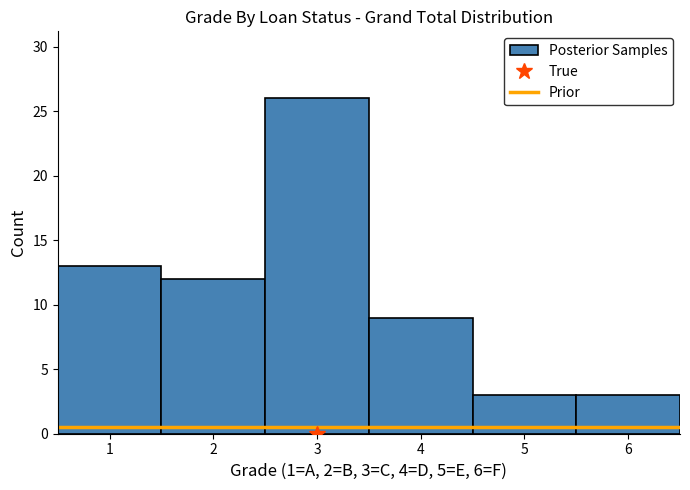

Over which range of the x-axis is the bar tallest?

2.5 to 3.5